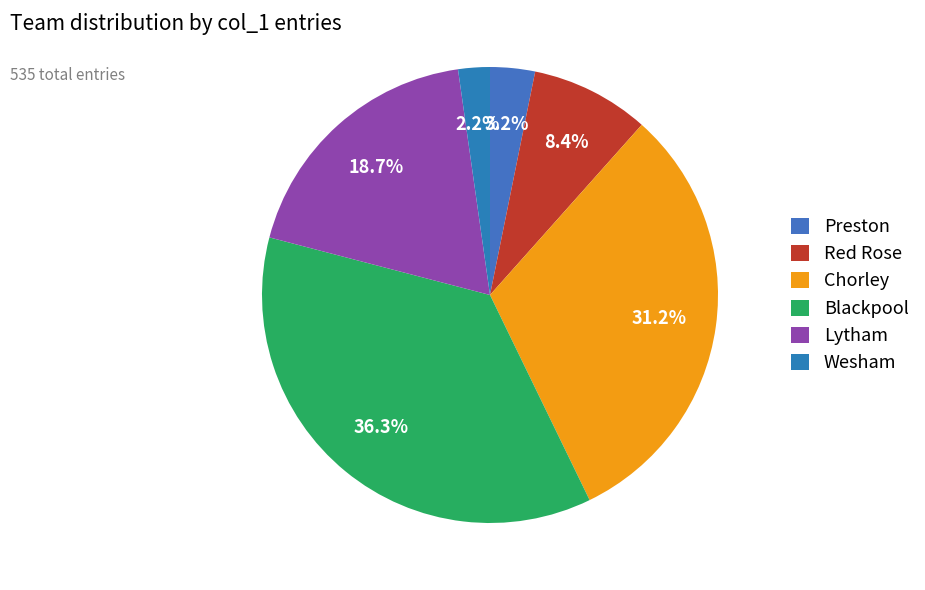

Count the number of slices in the pie.

6